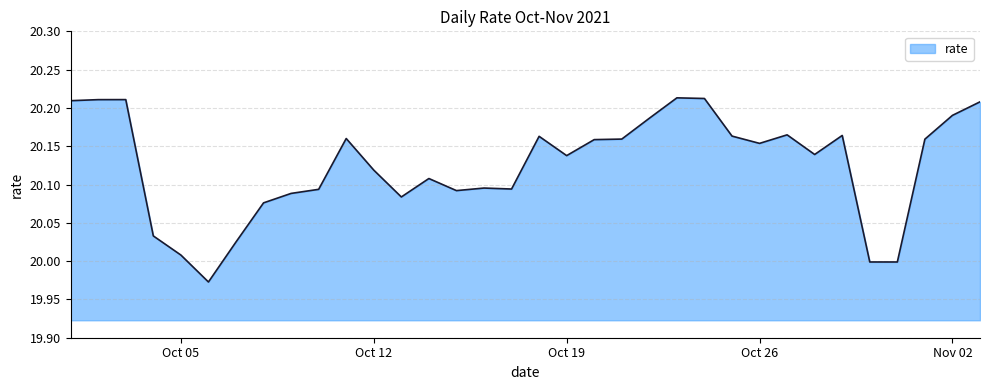

Does the chart display data point markers on the line(s)?

No